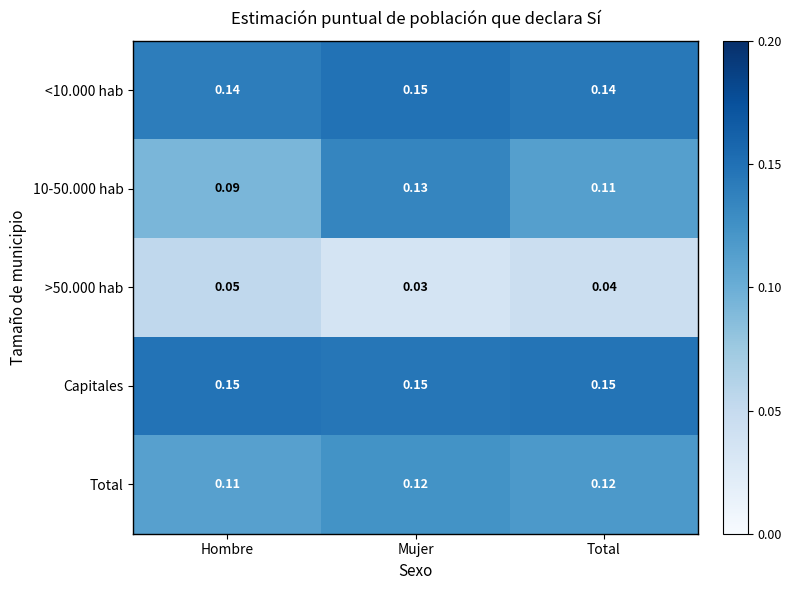

At which label does 10-50.000 hab reach its minimum?

Hombre